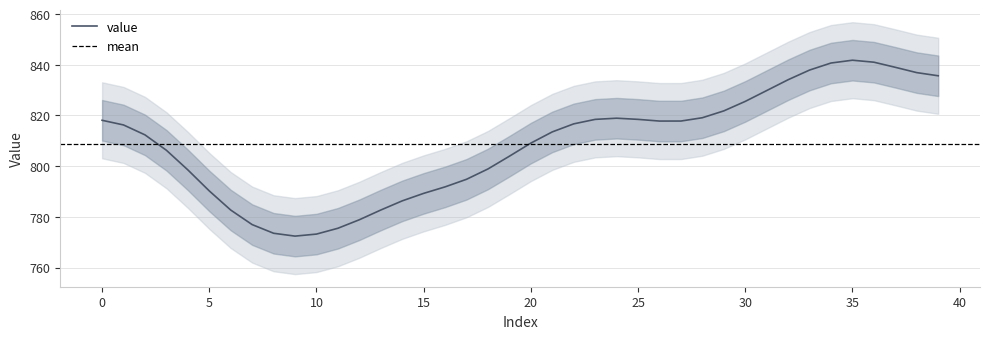

True or false: value has a value of 1240.3 at 20.

False